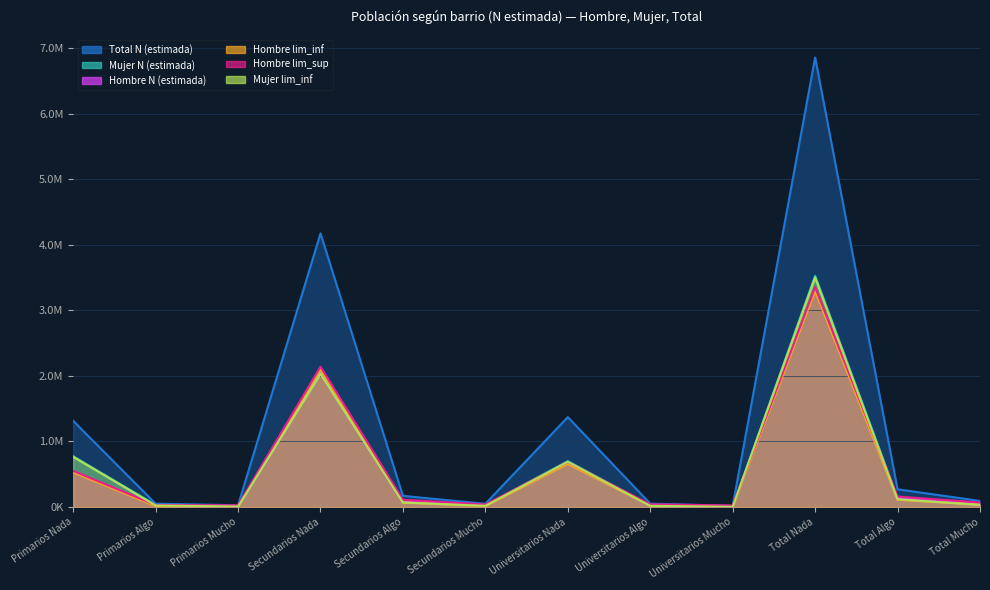

In Hombre lim_sup, how many points are higher than both neighbors (excluding endpoints)?

3